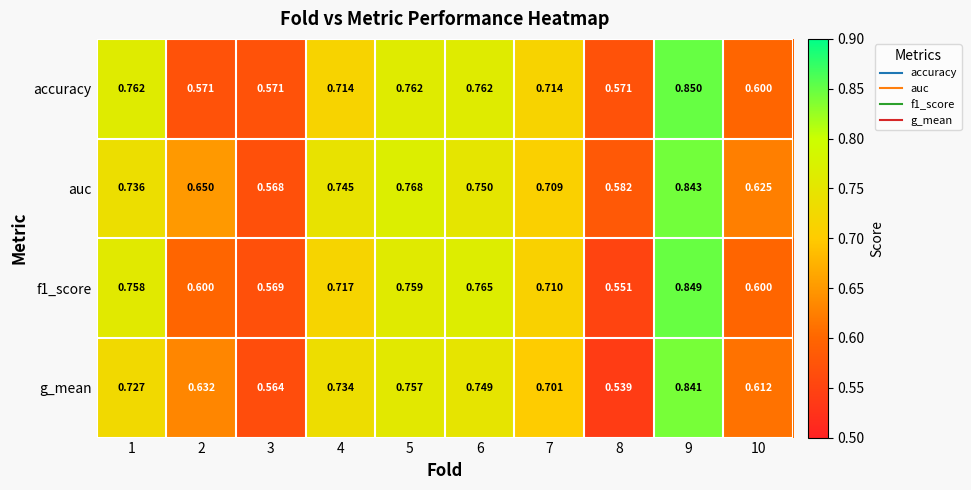

Which series has the largest range (max minus min)?

g_mean